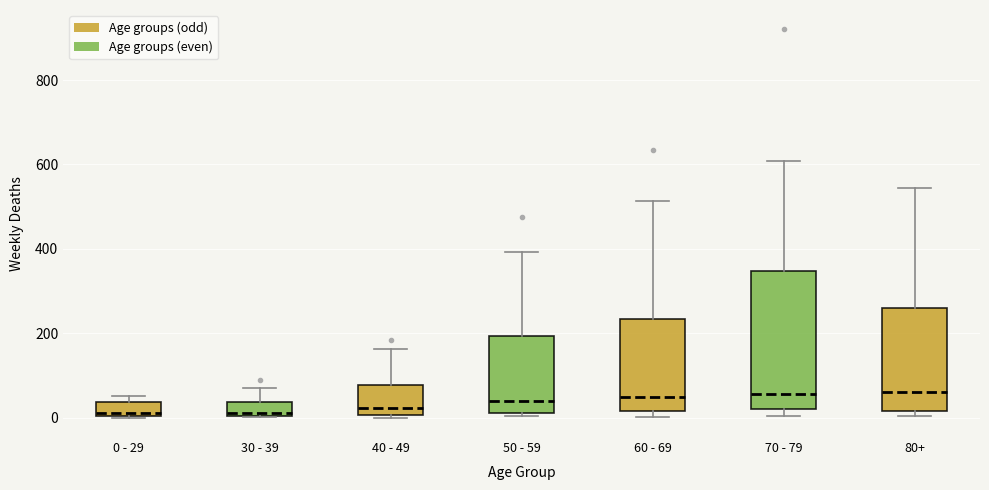

Reading left to right, transcribe this box plot: for each box, give where its median line is, the range the box spans, and where its two whiskers end, as read against the y-axis. The values are not printed on the chart, so give them approximately, as read against the axis.

0 - 29: median 20, box 0 to 40, whiskers 0 to 60
30 - 39: median 20, box 0 to 40, whiskers 0 to 80
40 - 49: median 20, box 0 to 80, whiskers 0 (just below the box's lower edge) to 160
50 - 59: median 40, box 20 to 200, whiskers 0 to 400
60 - 69: median 40, box 20 to 240, whiskers 0 to 520
70 - 79: median 60, box 20 to 340, whiskers 0 to 600
80+: median 60, box 20 to 260, whiskers 0 to 540